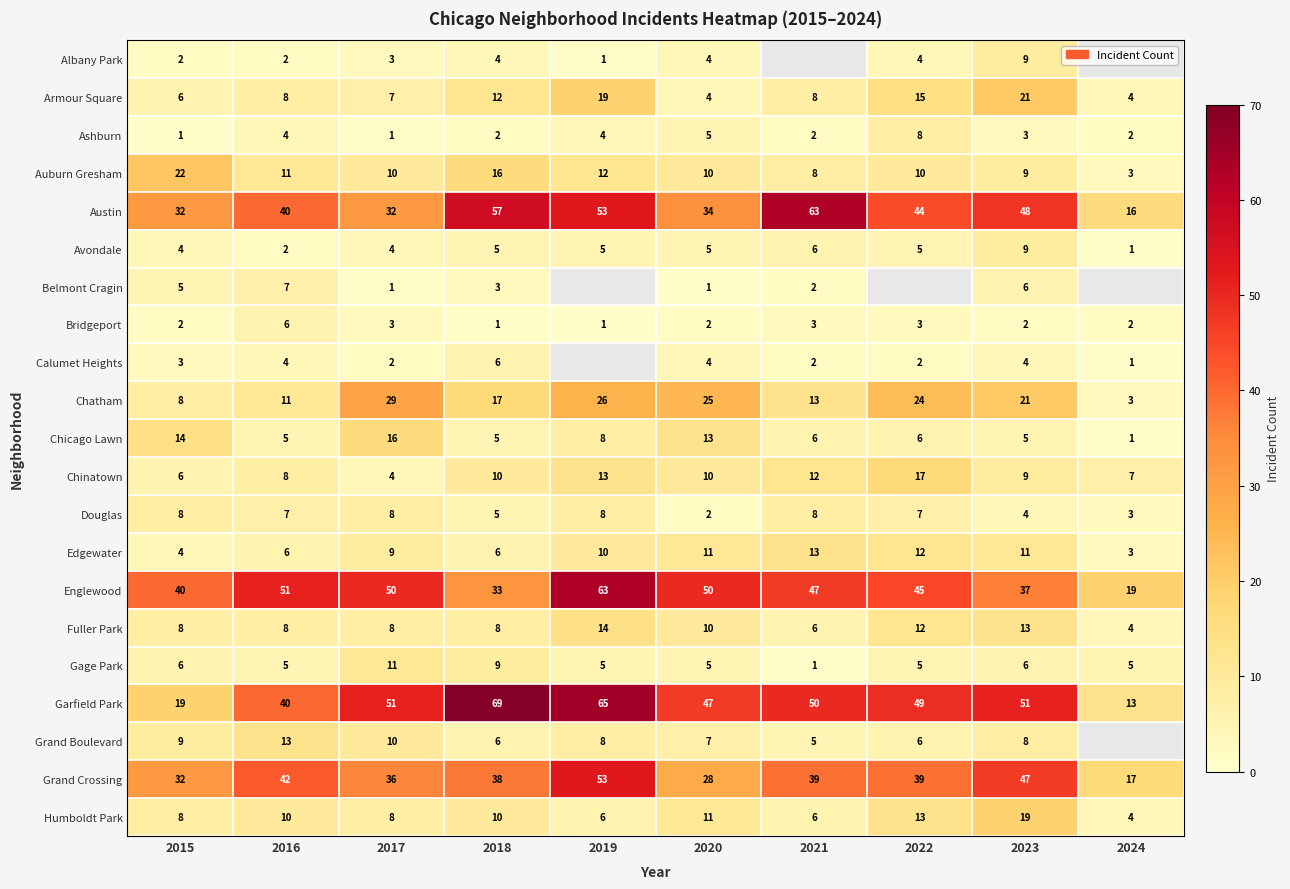

How many values in the Chatham series are below 21?

5